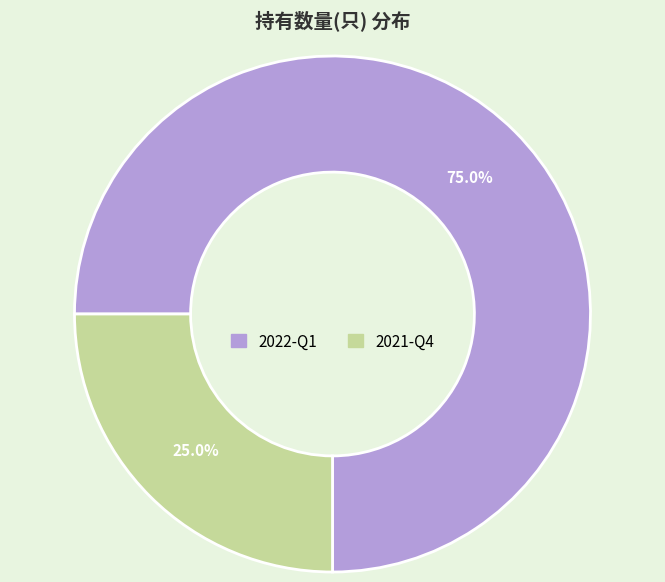

What percentage is NOT represented by 2022-Q1?

25.0%